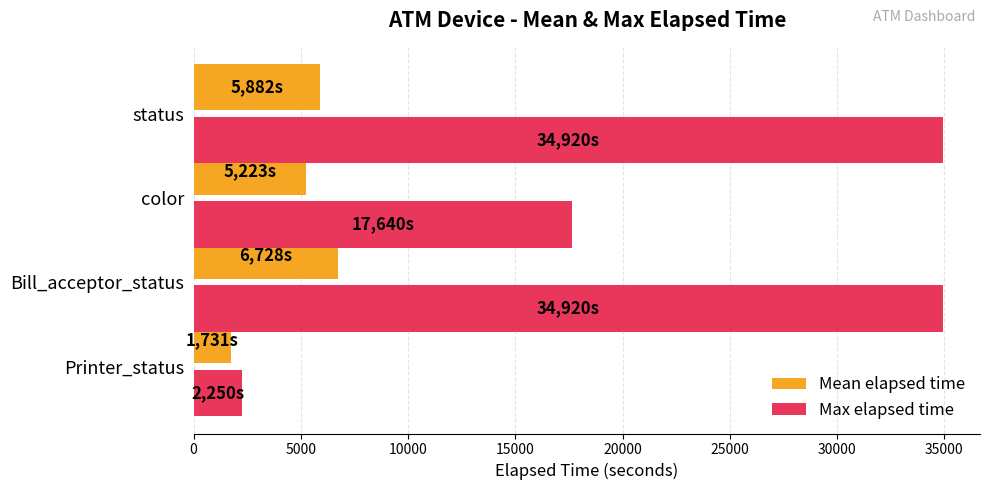

At how many categories does at least one series exceed 8045?

3